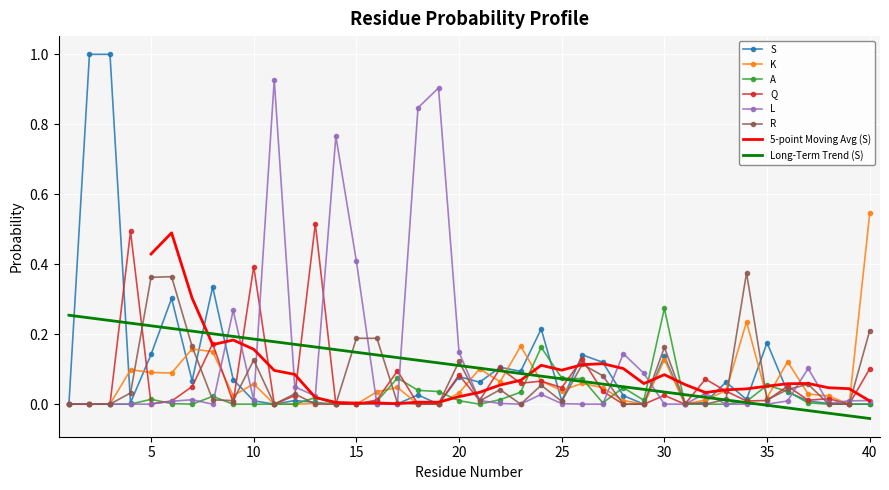

What is the difference between the second highest and second lowest values in the L series?

0.9